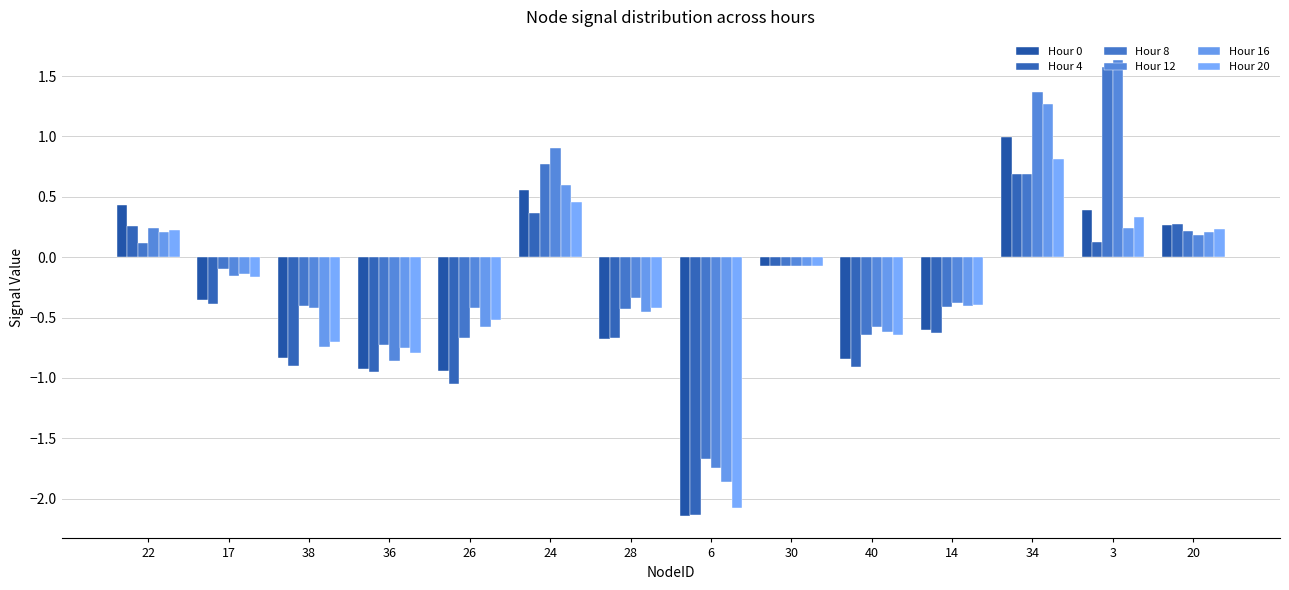

The Hour 20 series shows 0.3 at 3. True or false?

True